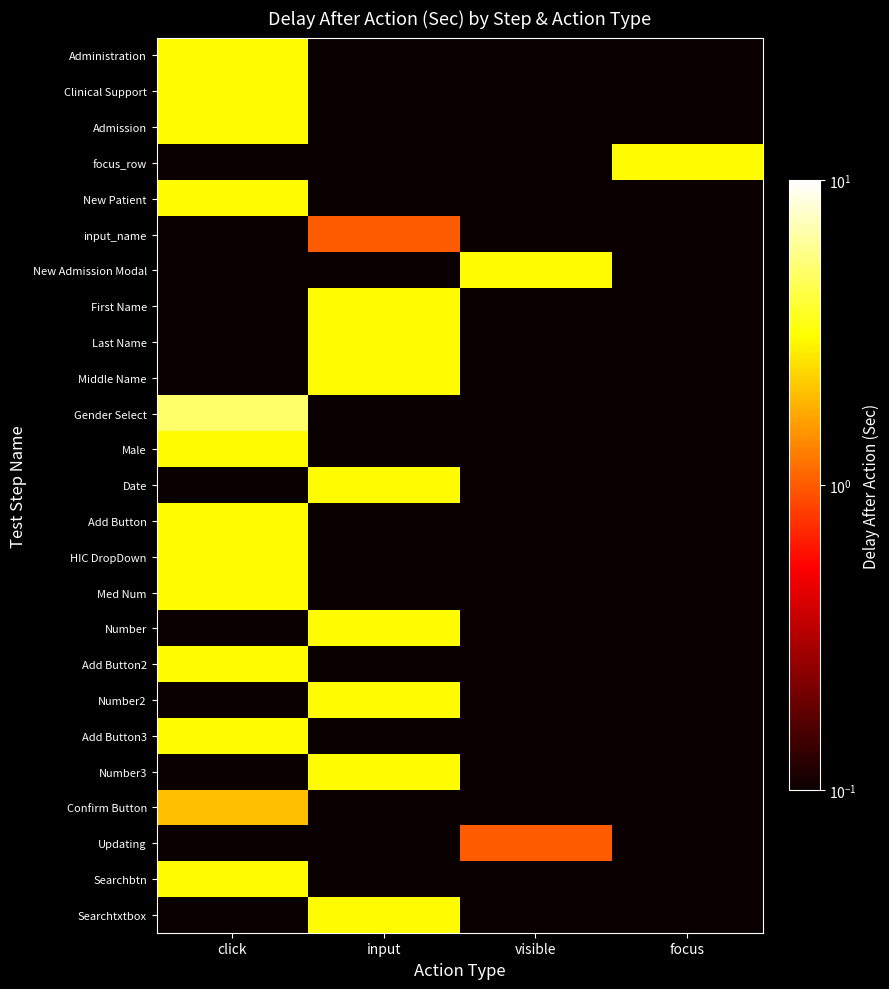

What is the total value across all series at click?

40.0